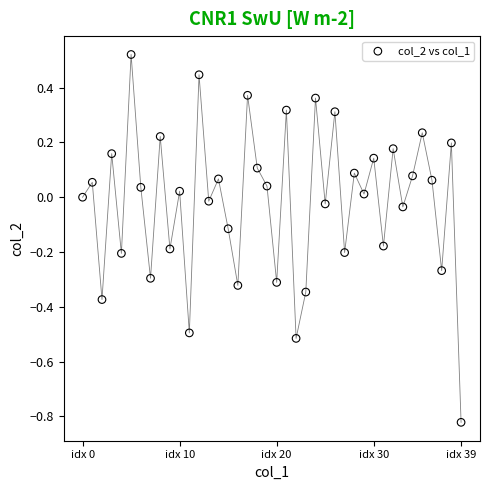

What is the range of Y values (max minus min)?

1.3